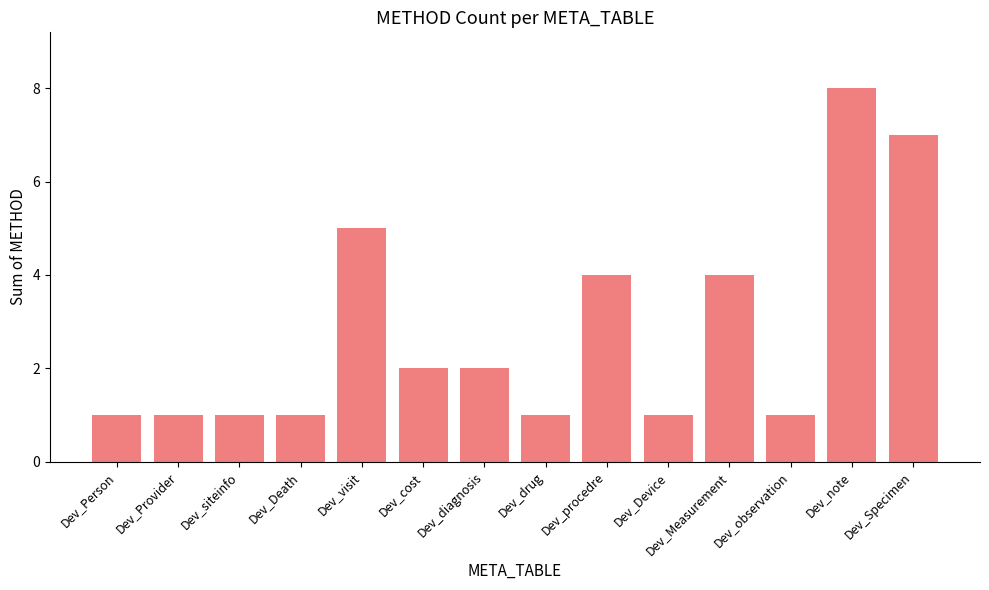

True or false: the data shows 9 at Dev_visit.

False